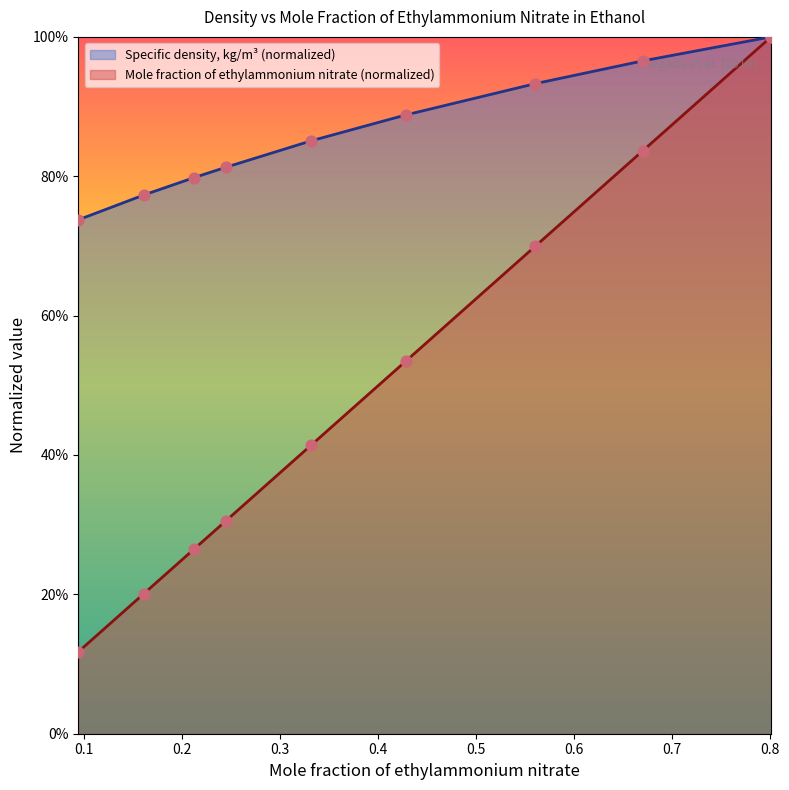

At which category is the sum across all series the highest?

0.8009